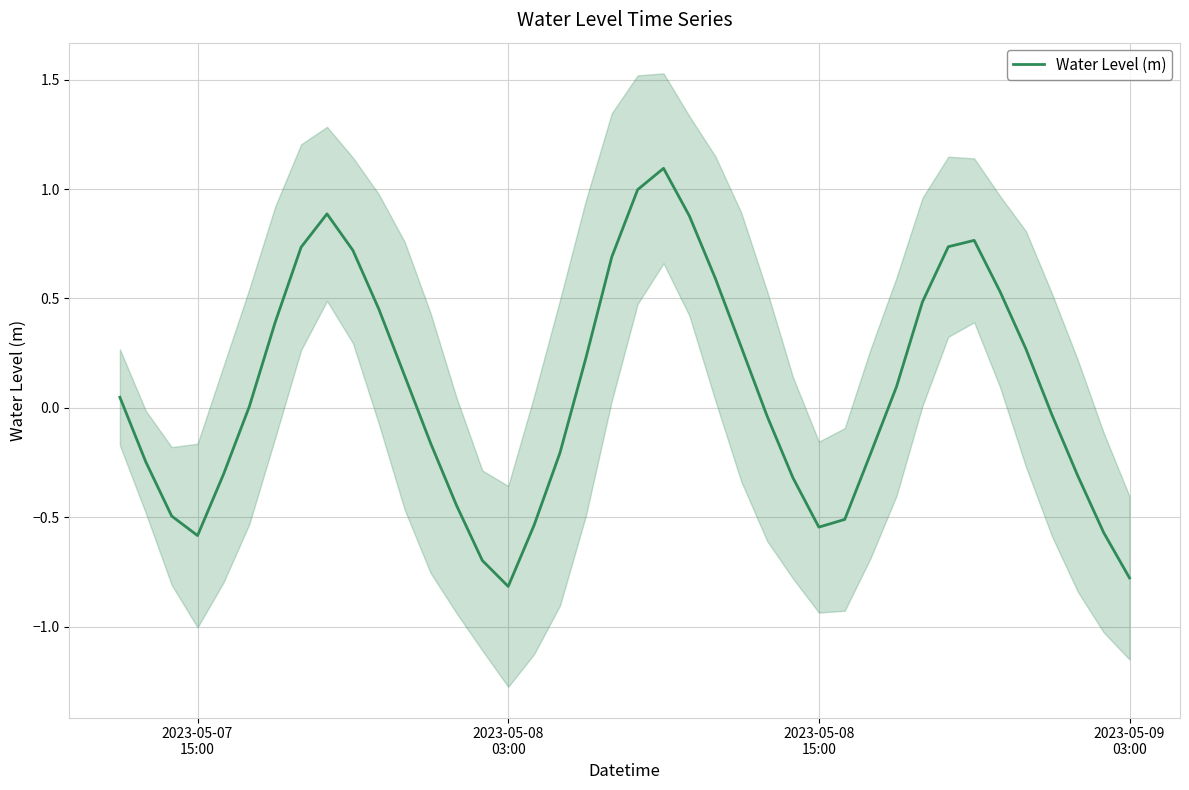

What is the highest value of the Water Level (m) series?

1.1